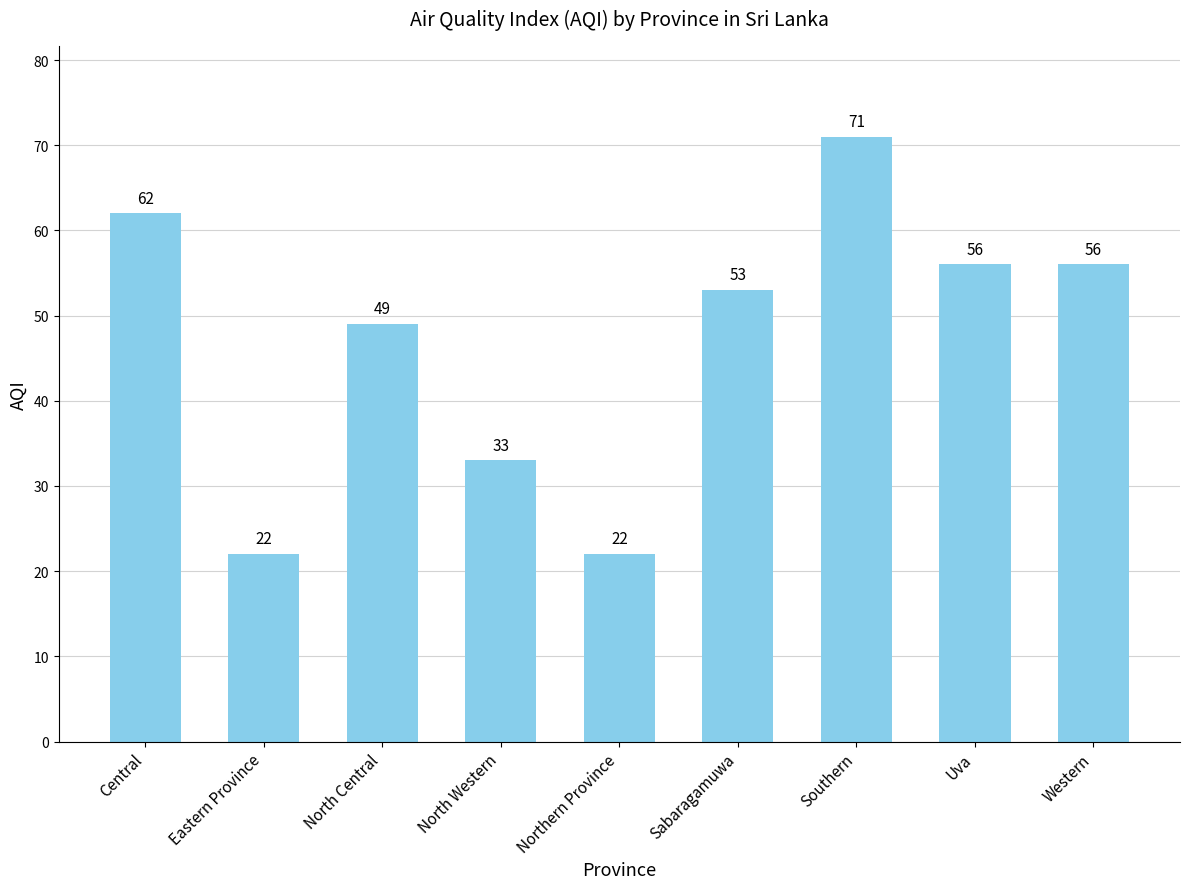

Reading left to right, list all the values displayed in this chart.

62	22	49	33	22	53	71	56	56